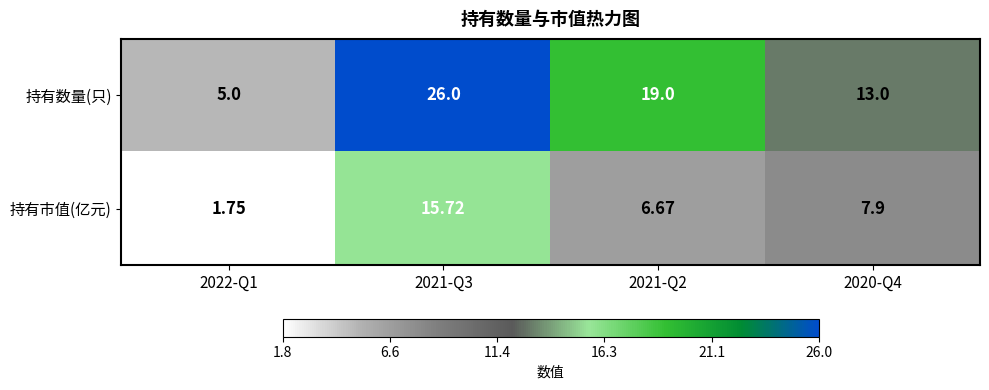

Which series has the largest range (max minus min)?

持有数量(只)